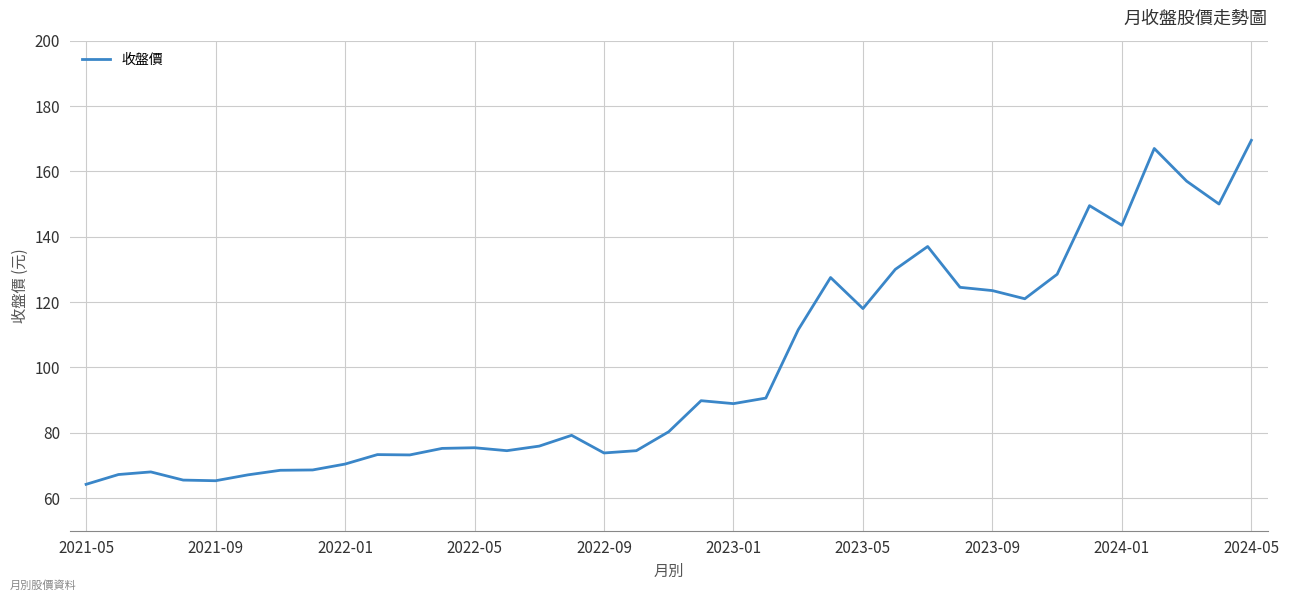

What is the difference between the maximum and minimum values?

105.3